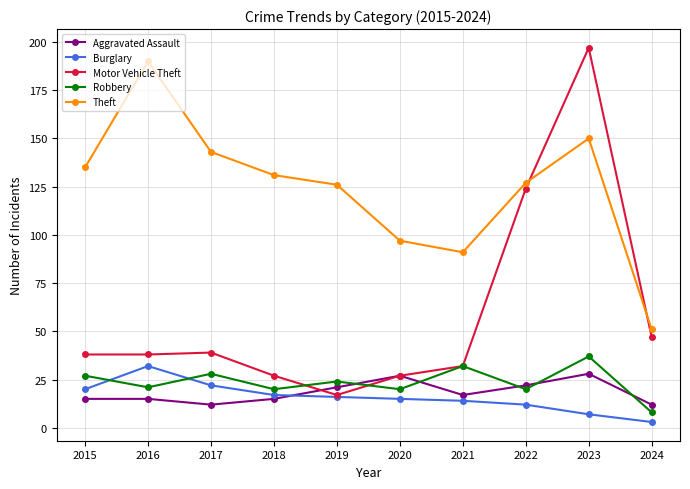

Where is the first local minimum for Robbery?

2016